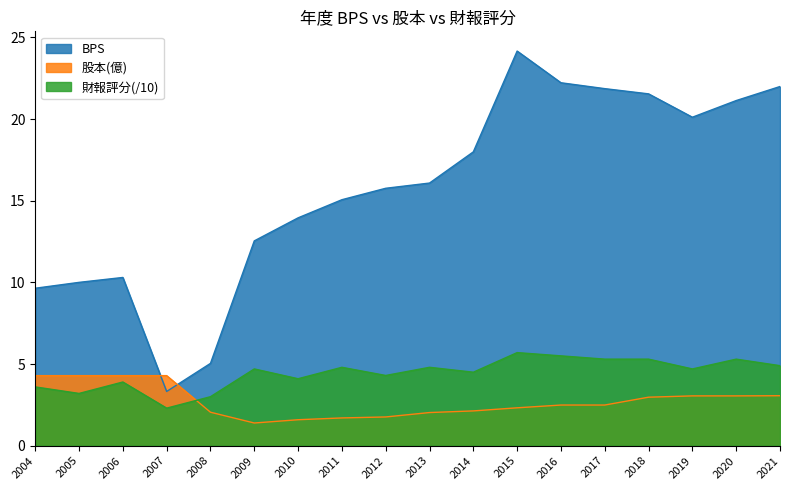

Where is the first local minimum for 股本(億)?

2009